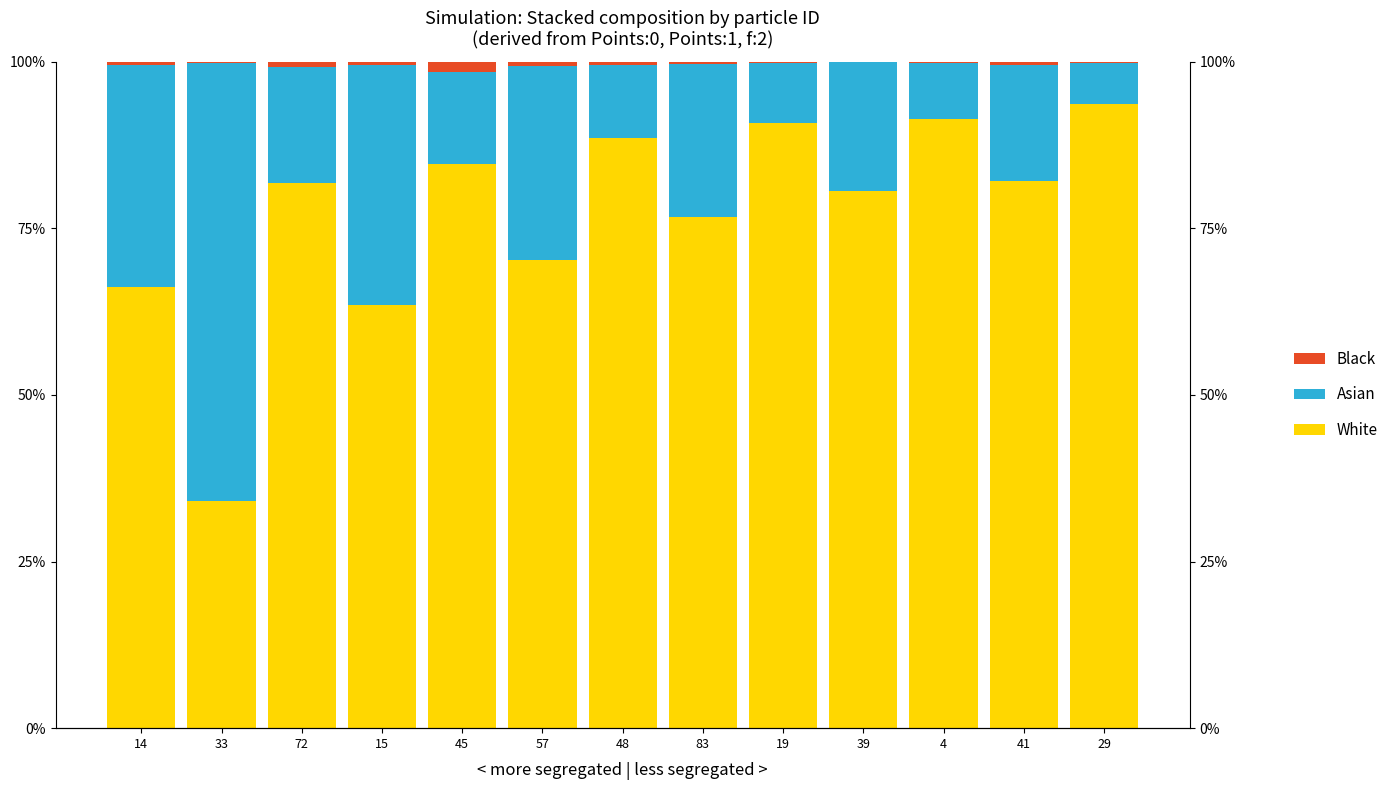

Which series has the largest total across all categories?

White